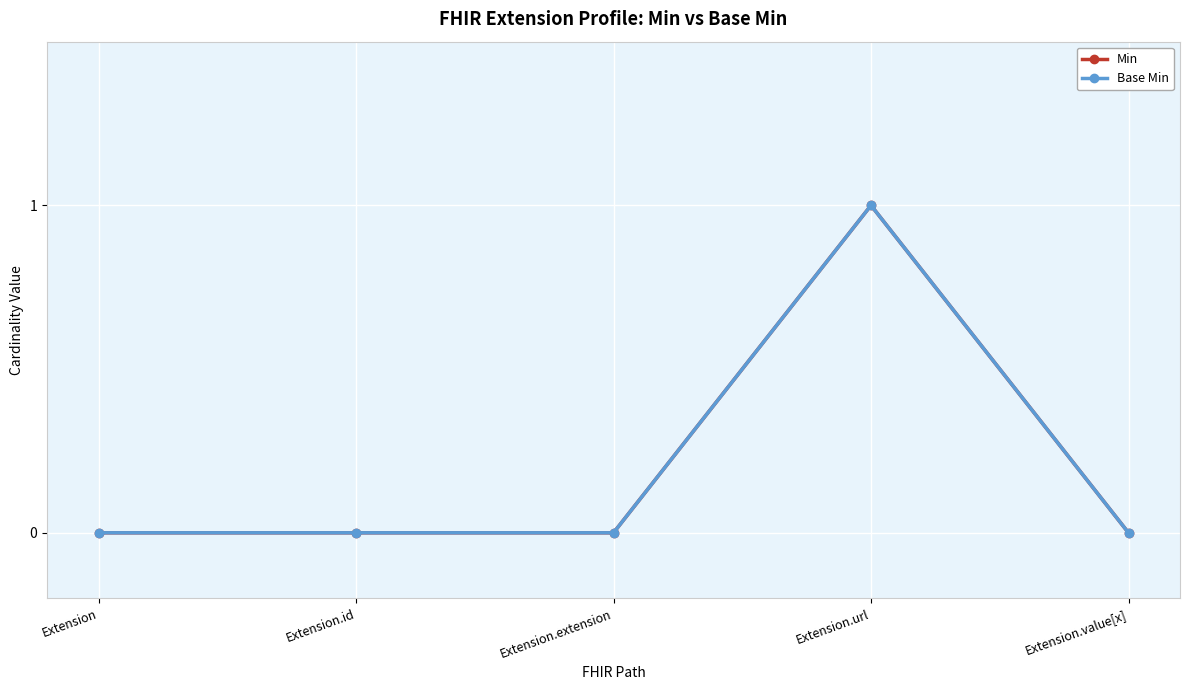

What is the label of the 3rd point from the right?

Extension.extension